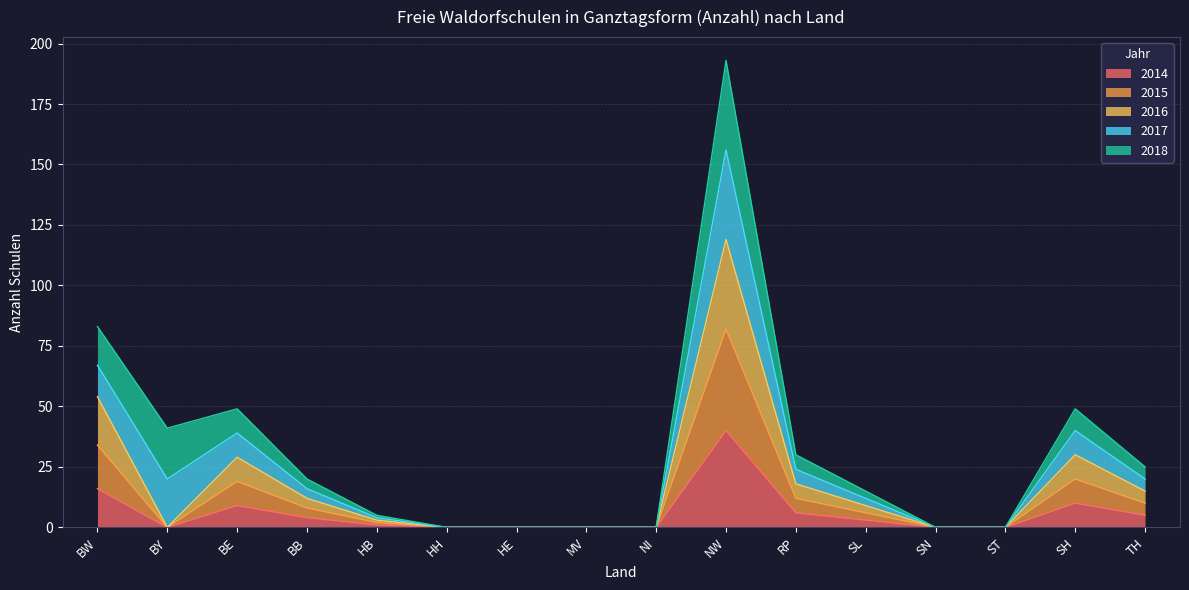

At which category is the sum across all series the highest?

NW